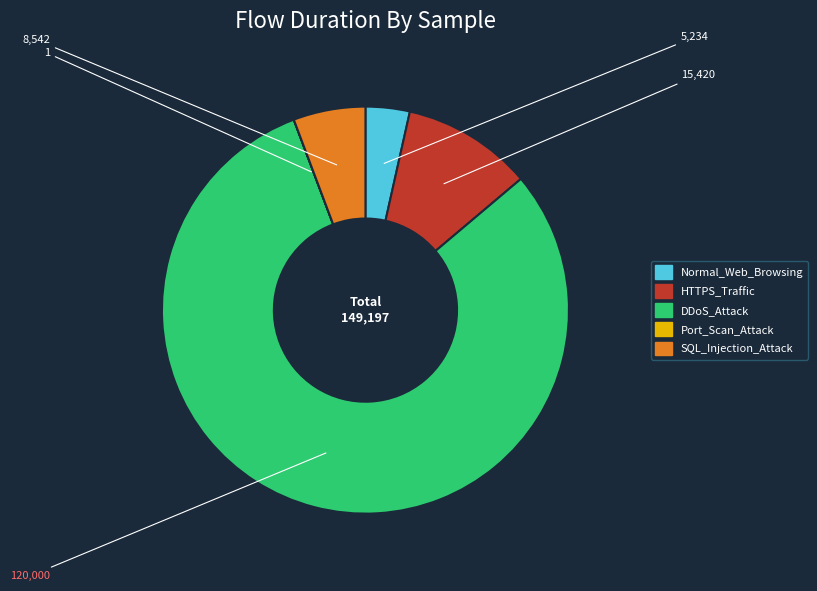

Which slice is the largest?

DDoS_Attack